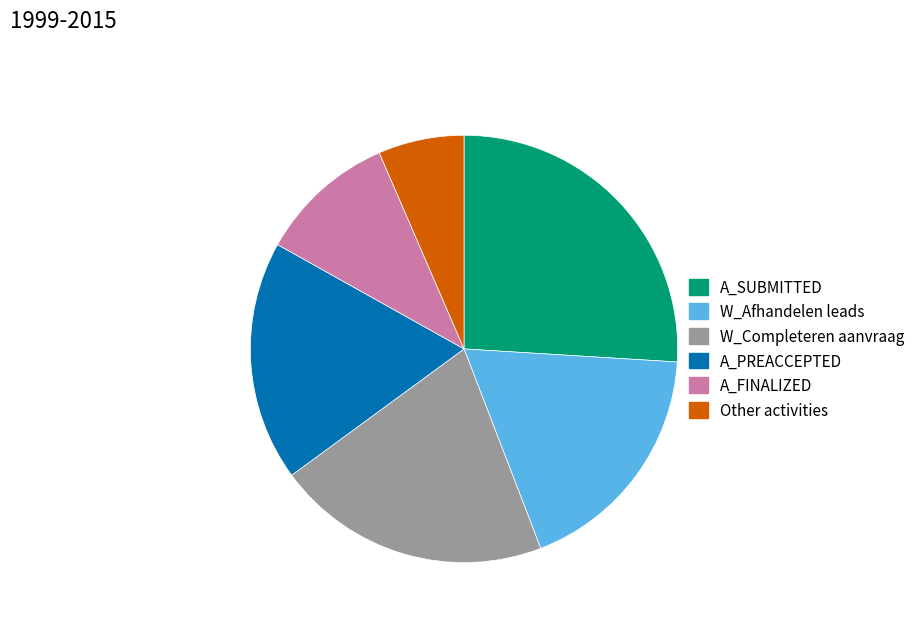

The W_Completeren aanvraag slice represents 15% of the pie. True or false?

False